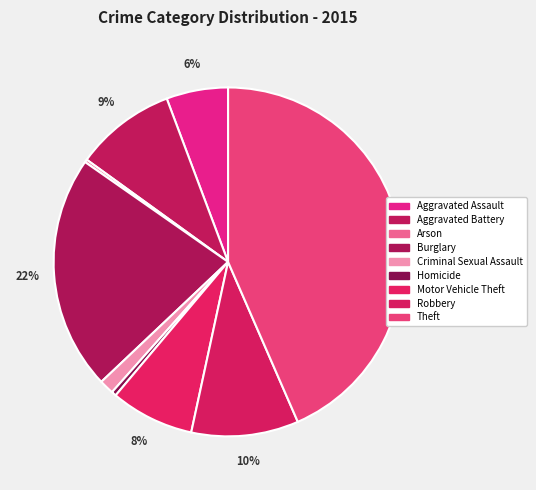

Combined, what portion of the pie is Aggravated Assault and Burglary?

27.5%